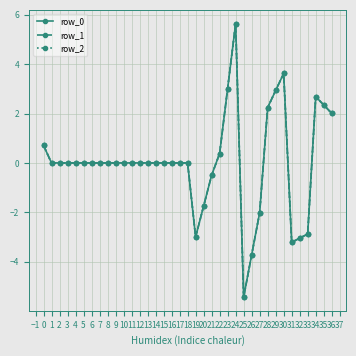

True or false: row_0 and row_1 cross at least once.

False